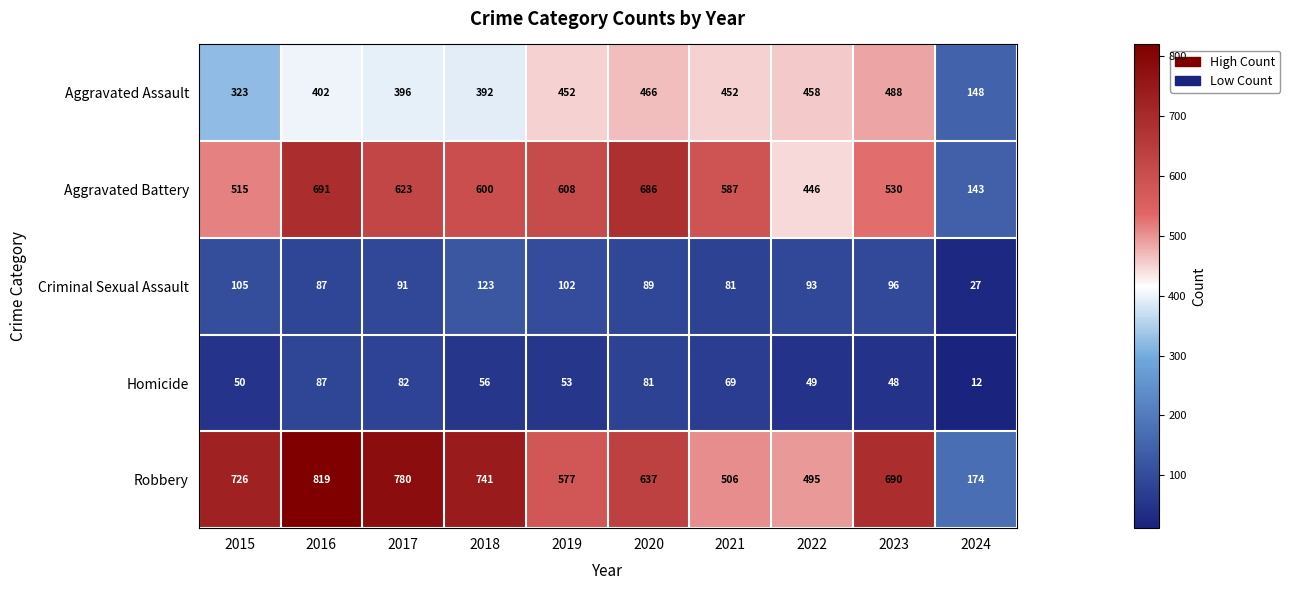

True or false: Homicide has a value of 56 at 2018.

True